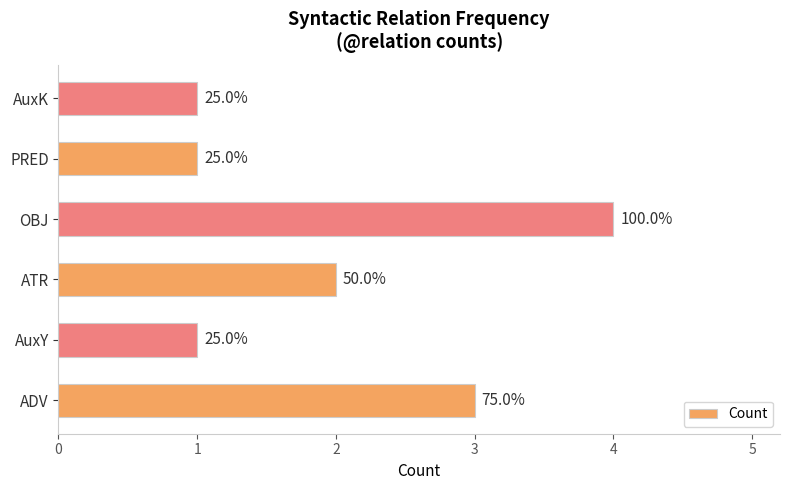

How many values are between 1 and 3?

5